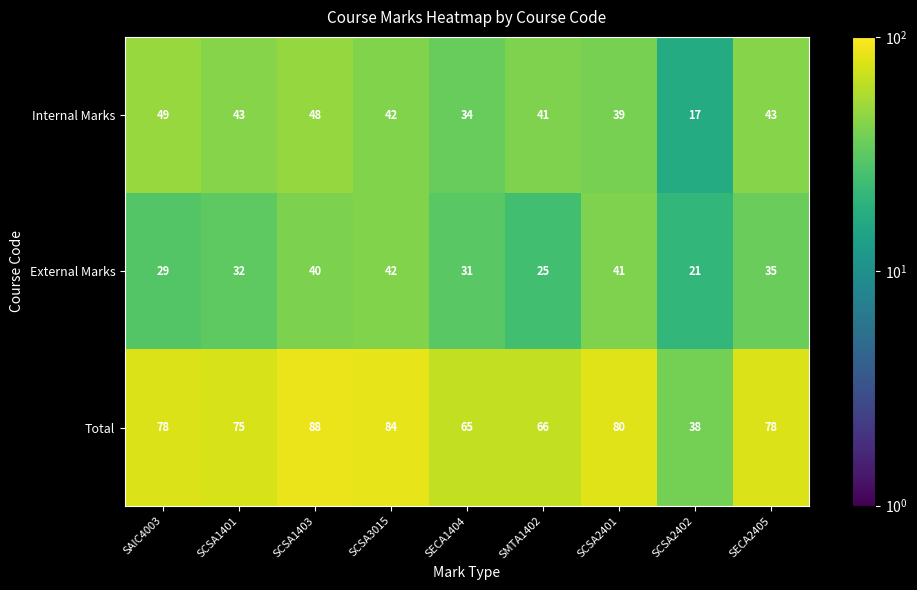

Reading right to left, extract all data points from this chart.

Internal Marks: 43	17	39	41	34	42	48	43	49
External Marks: 35	21	41	25	31	42	40	32	29
Total: 78	38	80	66	65	84	88	75	78